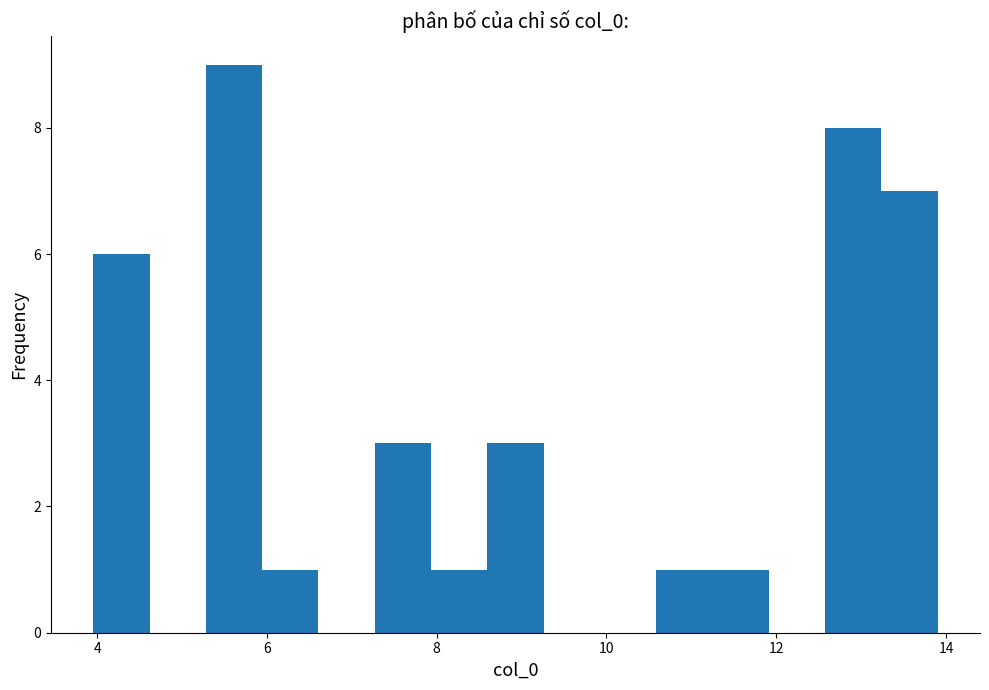

Around what value on the x-axis is the tallest bar? Give the approximate position of its centre, as read against the axis.

5.6